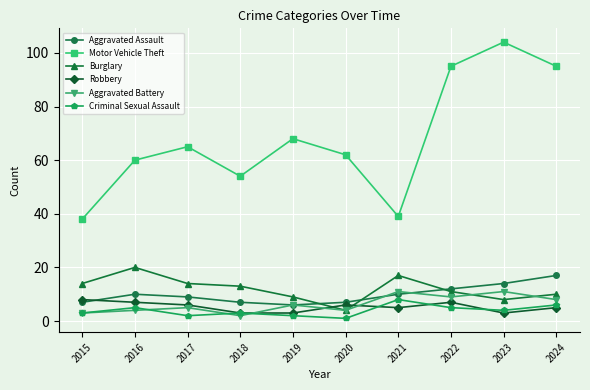

Which series ends up on top after the final intersection of Criminal Sexual Assault and Aggravated Battery?

Aggravated Battery